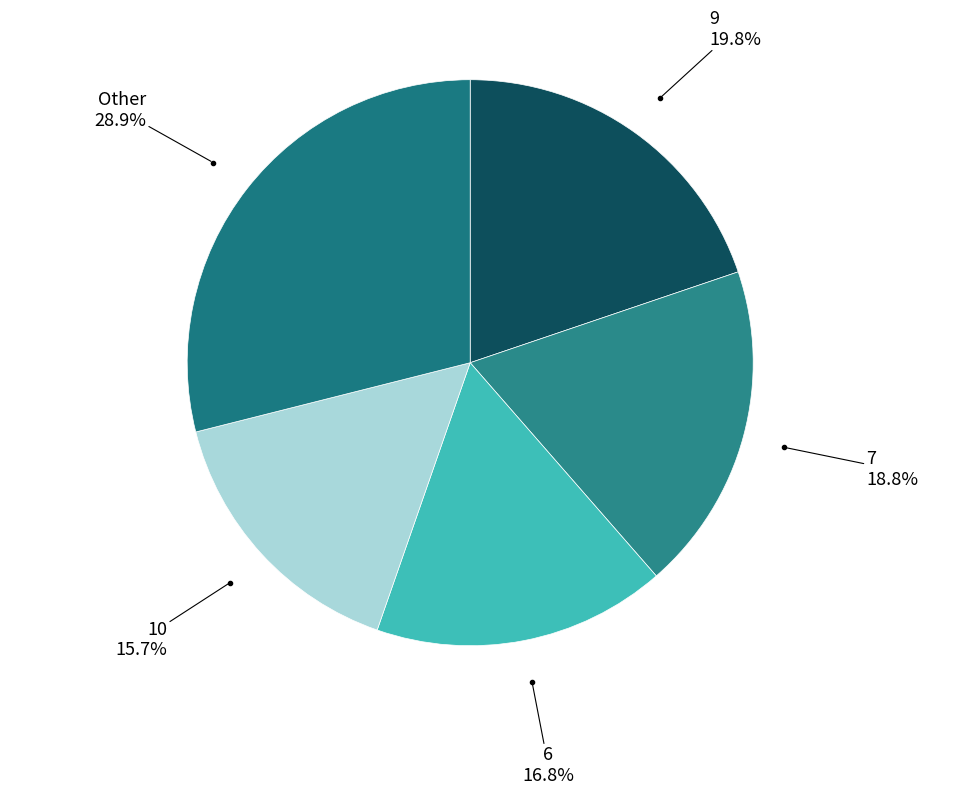

How many slices are in this pie chart?

5